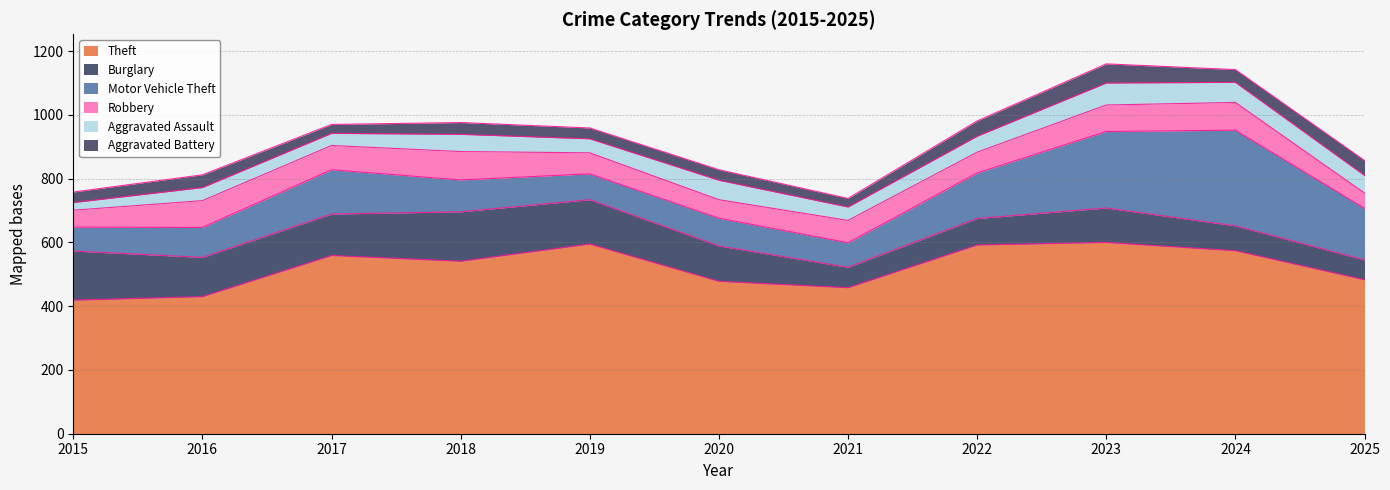

How many lines are shown in the chart?

6